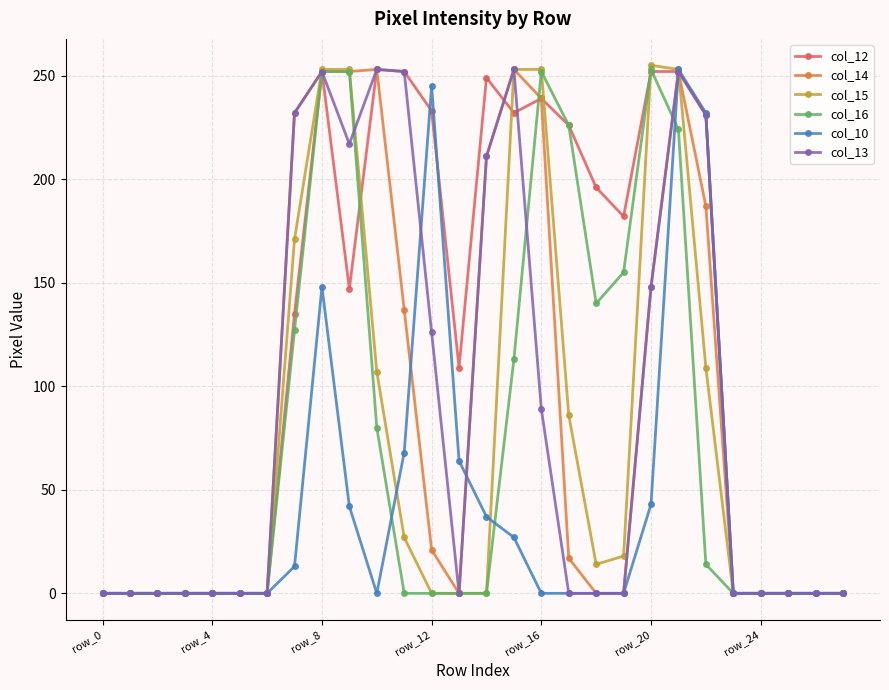

Which series has the largest total across all categories?

col_12